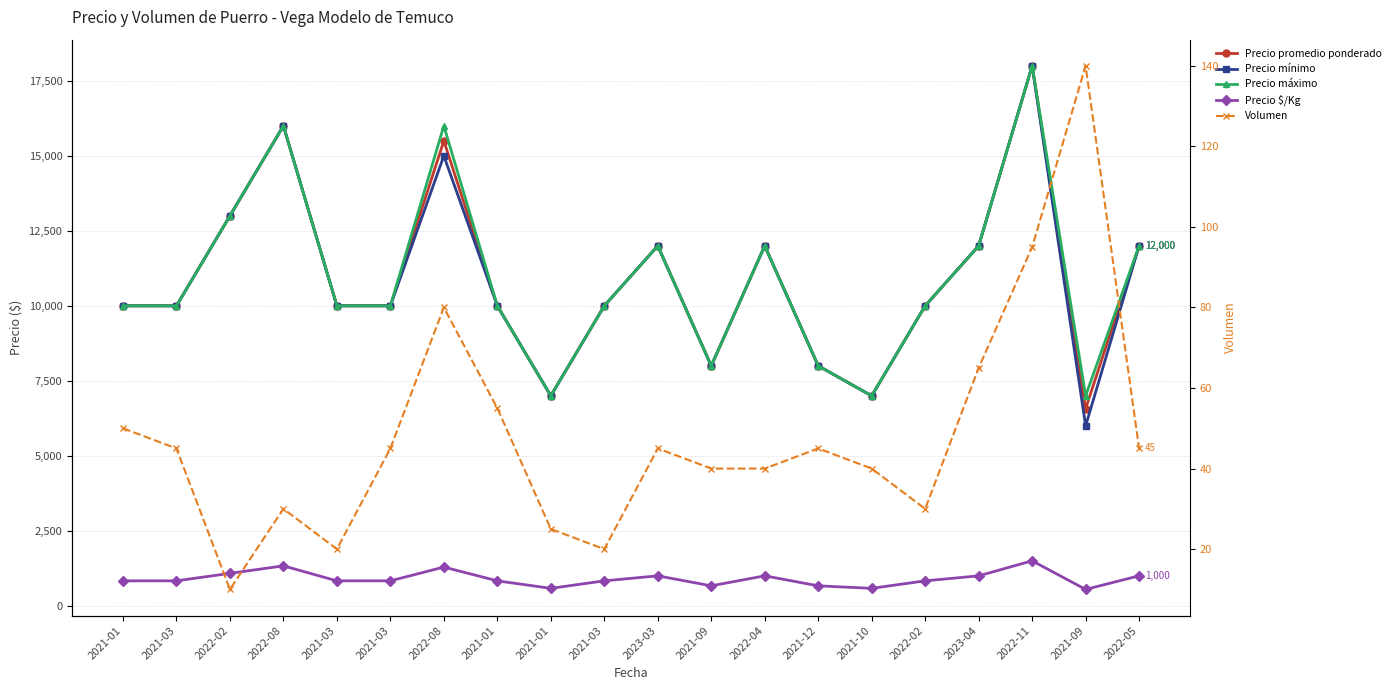

List the labels in order of Precio promedio ponderado value, largest first.

2022-11, 2022-08, 2022-08, 2022-02, 2023-03, 2022-04, 2023-04, 2022-05, 2021-01, 2021-03, 2021-03, 2021-03, 2021-01, 2021-03, 2022-02, 2021-09, 2021-12, 2021-01, 2021-10, 2021-09